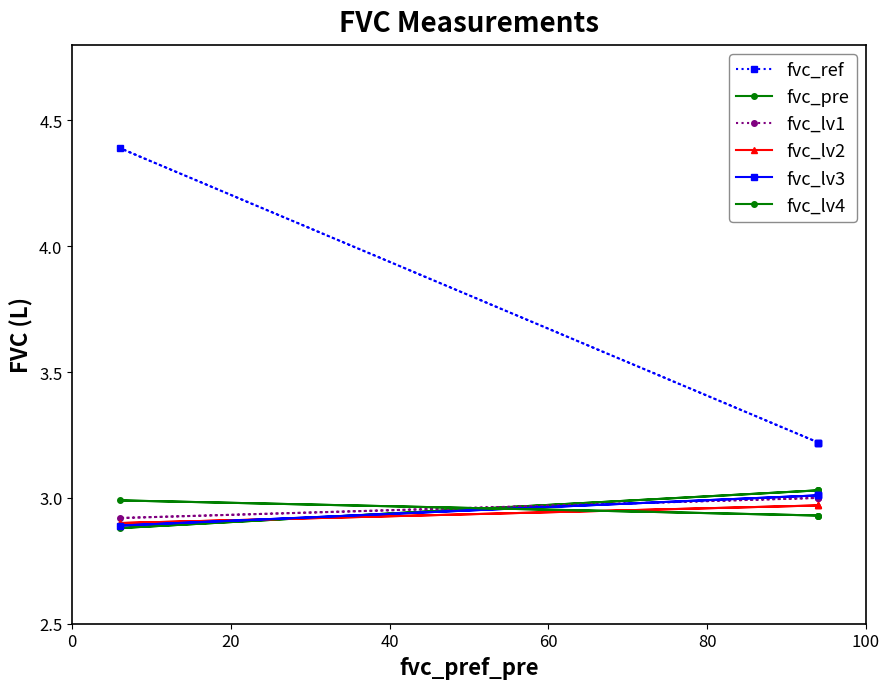

What is the maximum value for fvc_lv3?

3.0